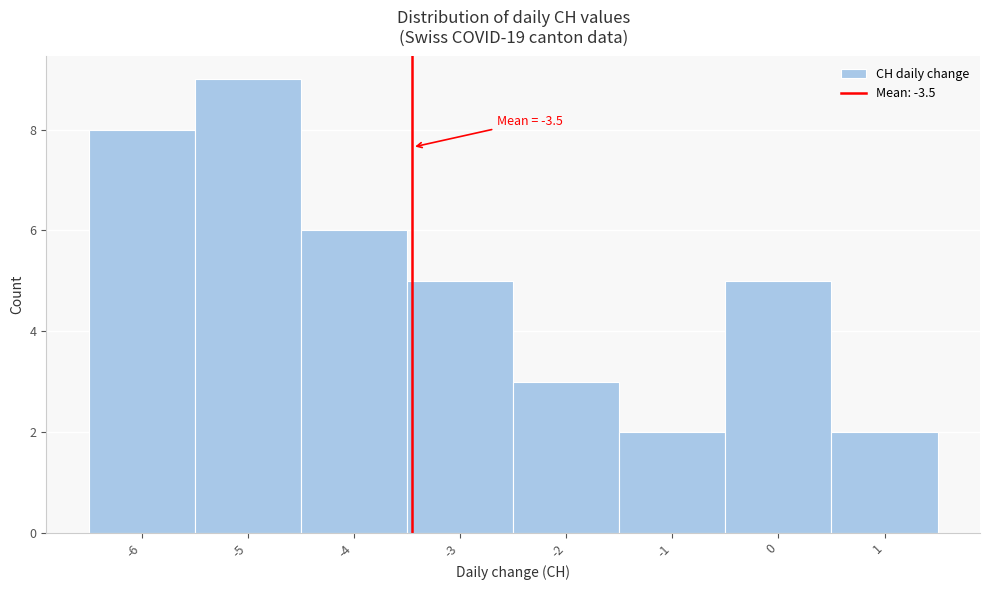

Over which range of the x-axis is the bar tallest?

-5.5 to -4.5